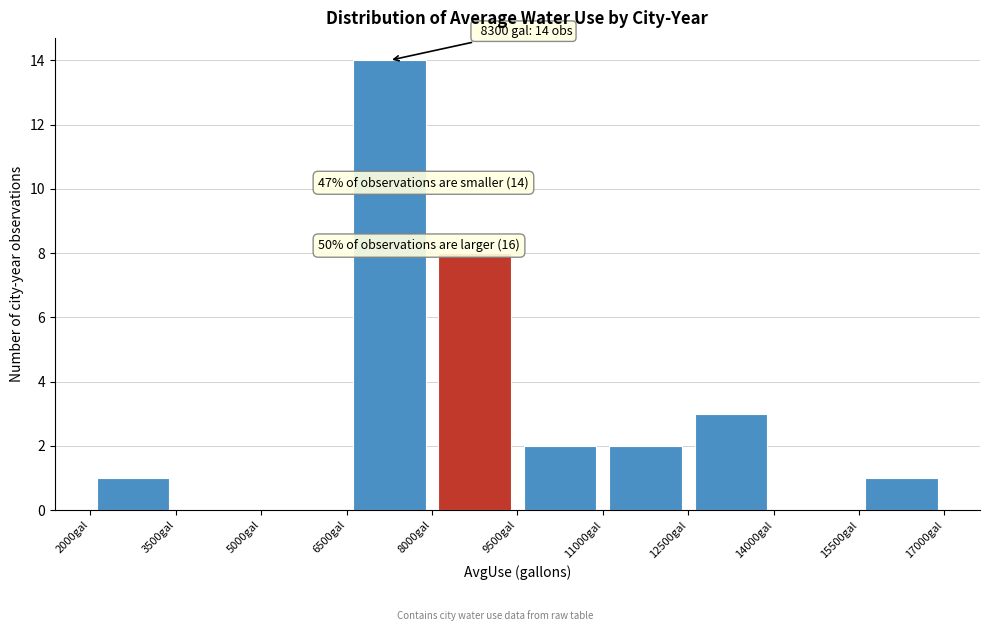

Which range on the x-axis has the tallest bar?

6500 to 8000